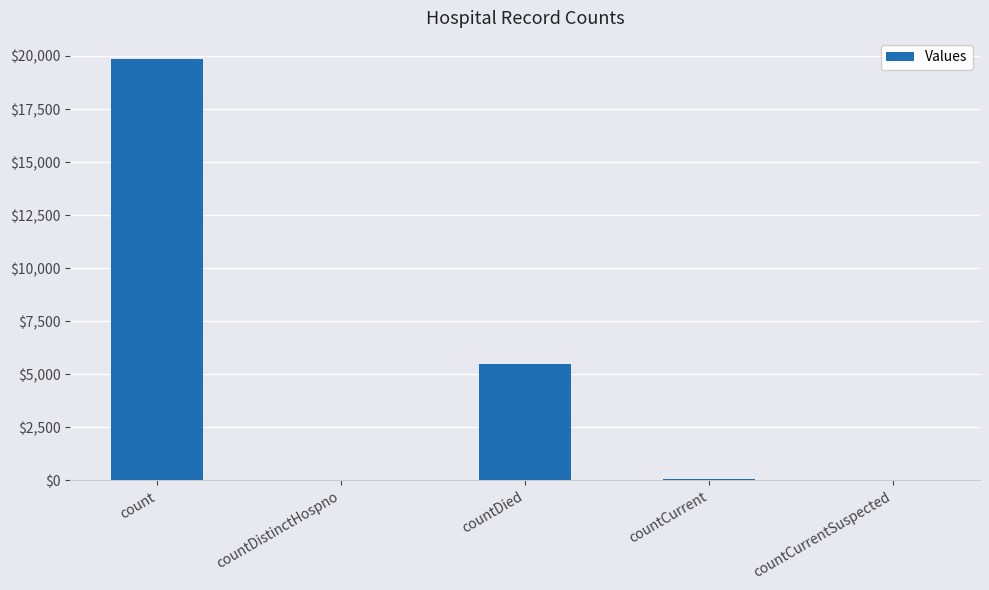

Are the bars horizontal?

No